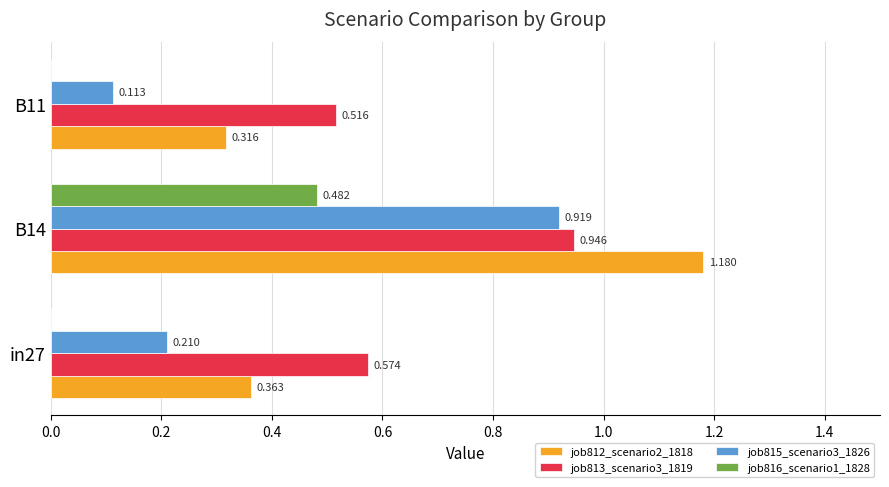

Is the value of job816_scenario1_1828 at B14 greater than the value of job813_scenario3_1819 at B11?

No